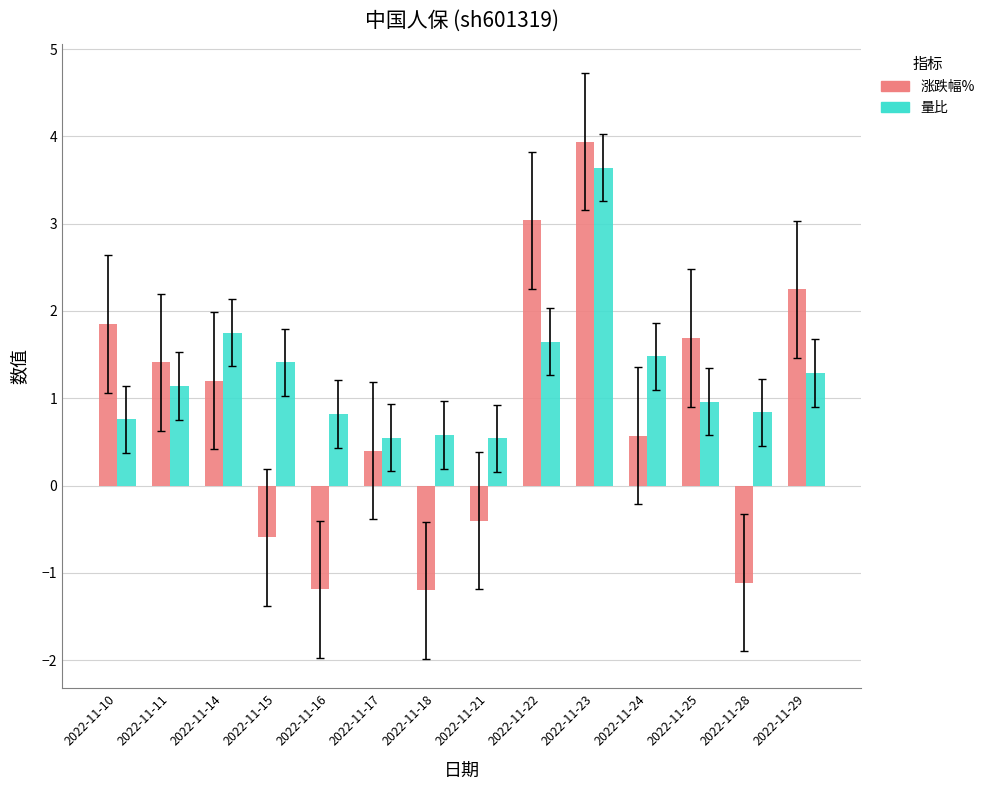

True or false: 涨跌幅% has a value of 2.7 at 2022-11-25.

False